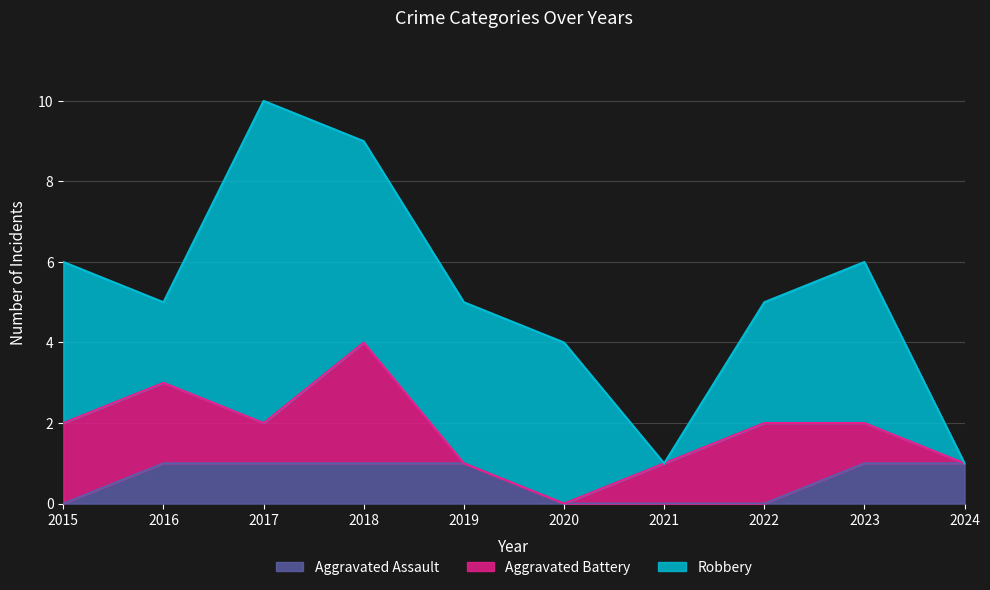

At which label is Aggravated Assault closest to 0?

2015